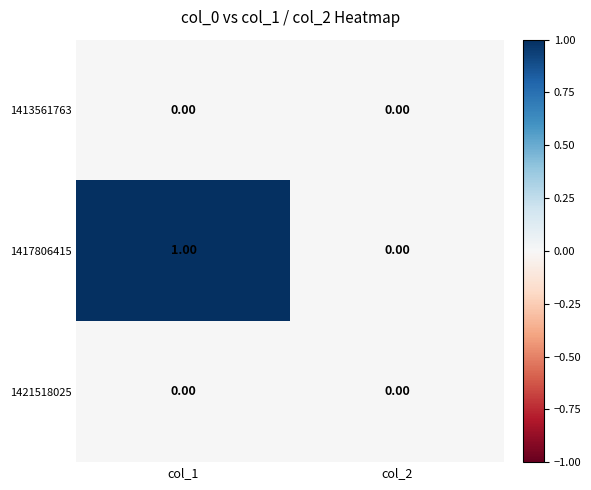

Which category has the highest value across all series?

col_1